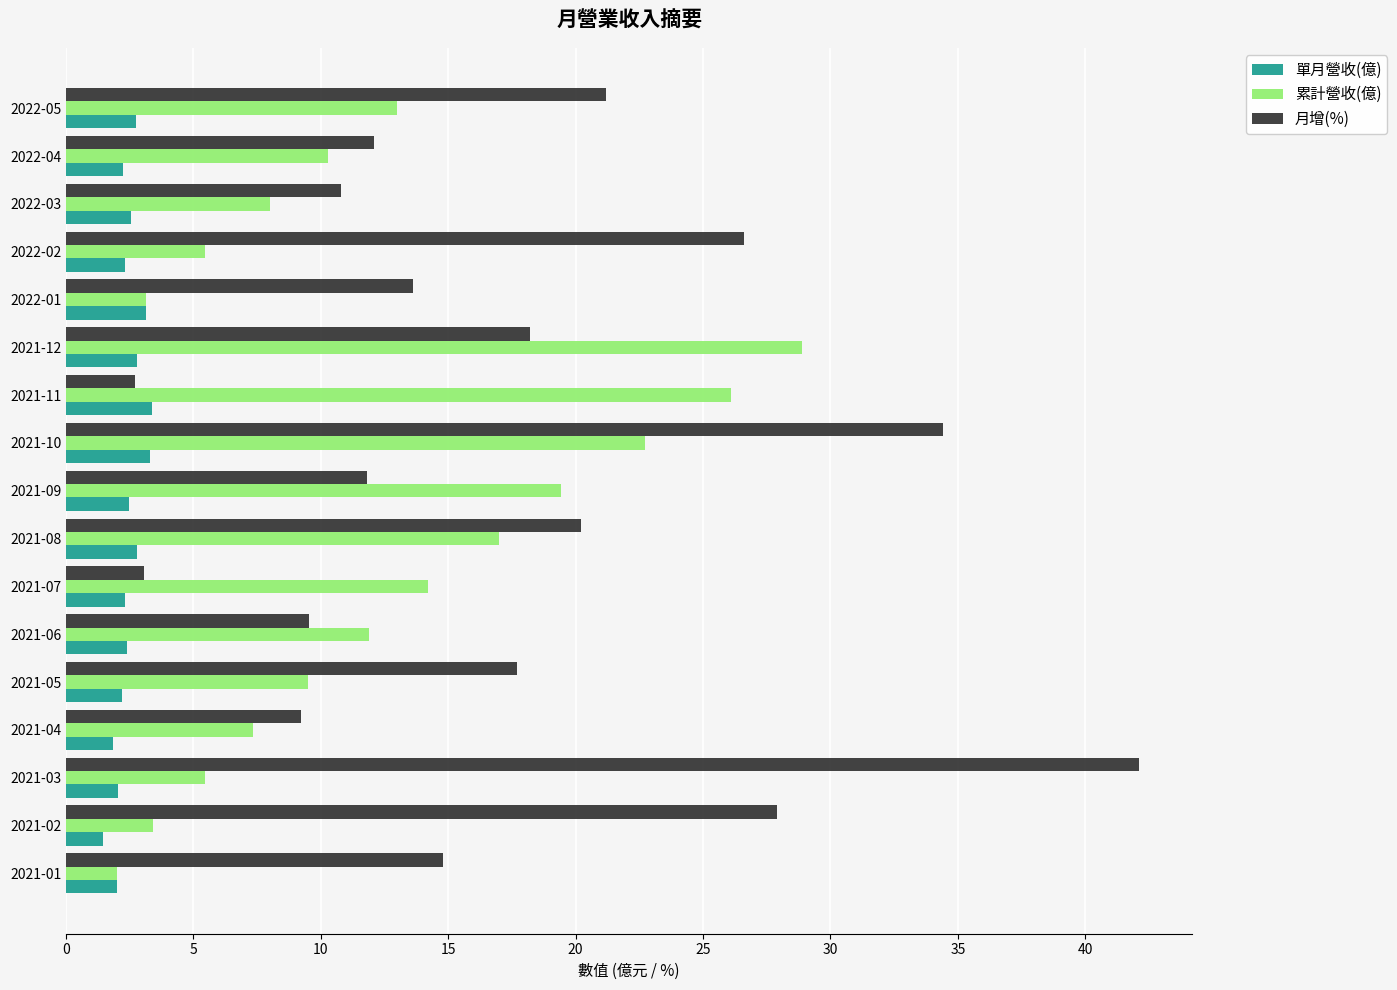

At which category is the sum across all series the highest?

2021-10